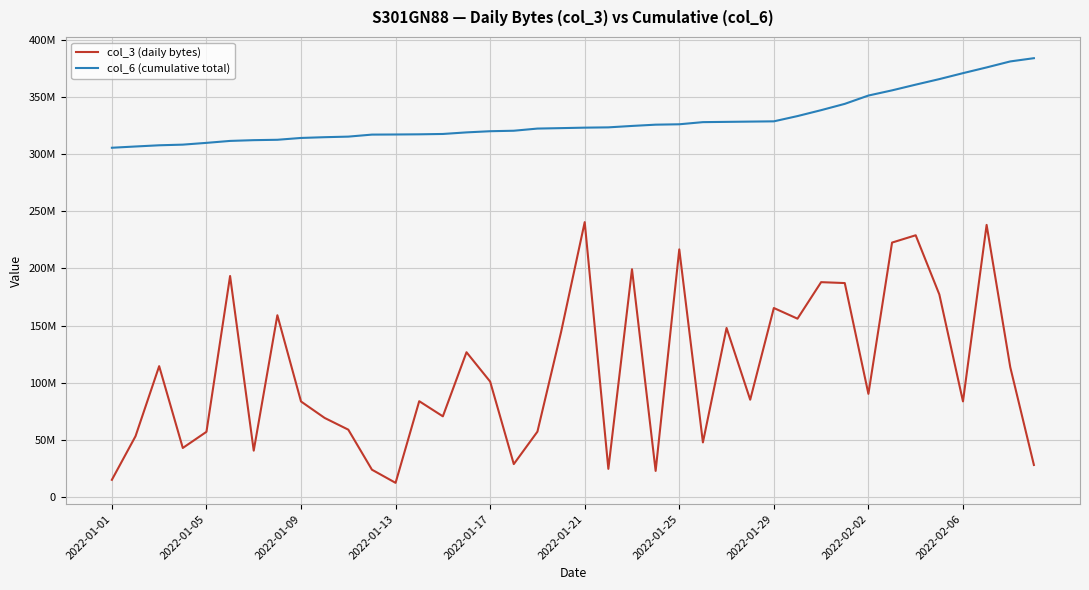

What is the difference between the maximum and minimum values in the col_3 (daily bytes) series?

228197464